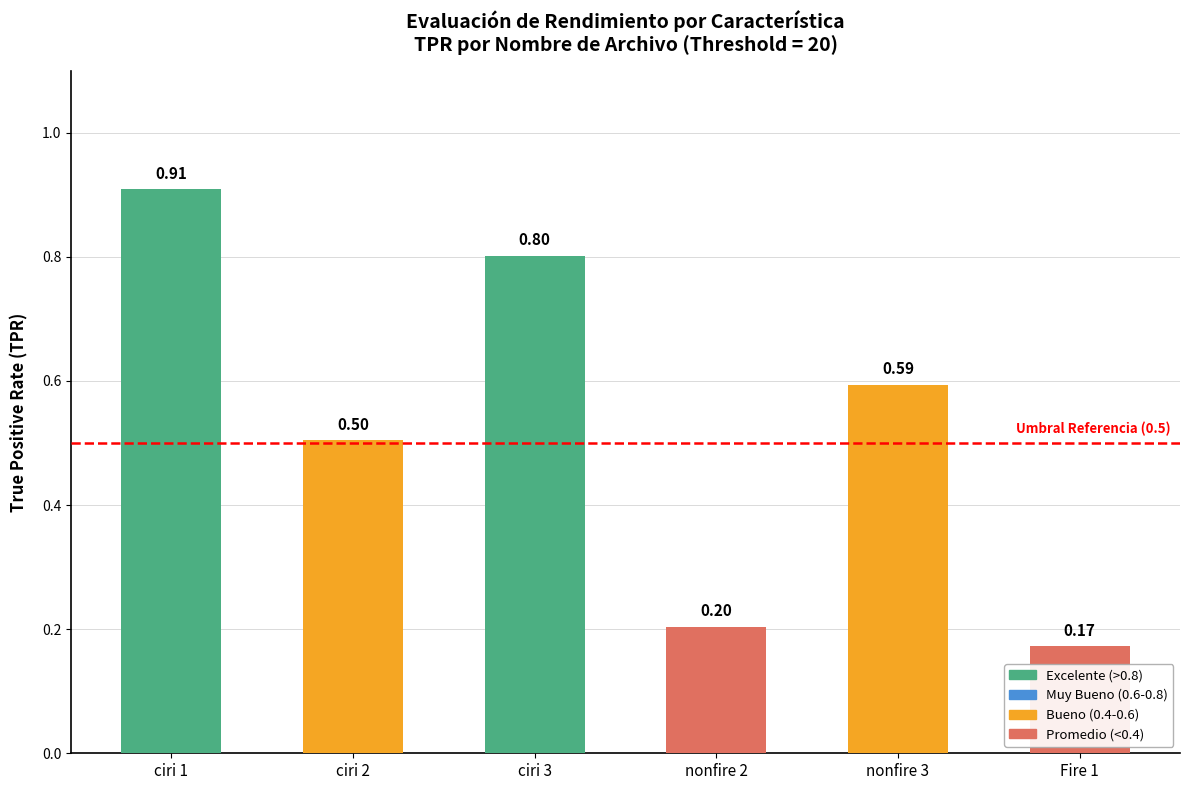

How many values are between 0 and 1?

6